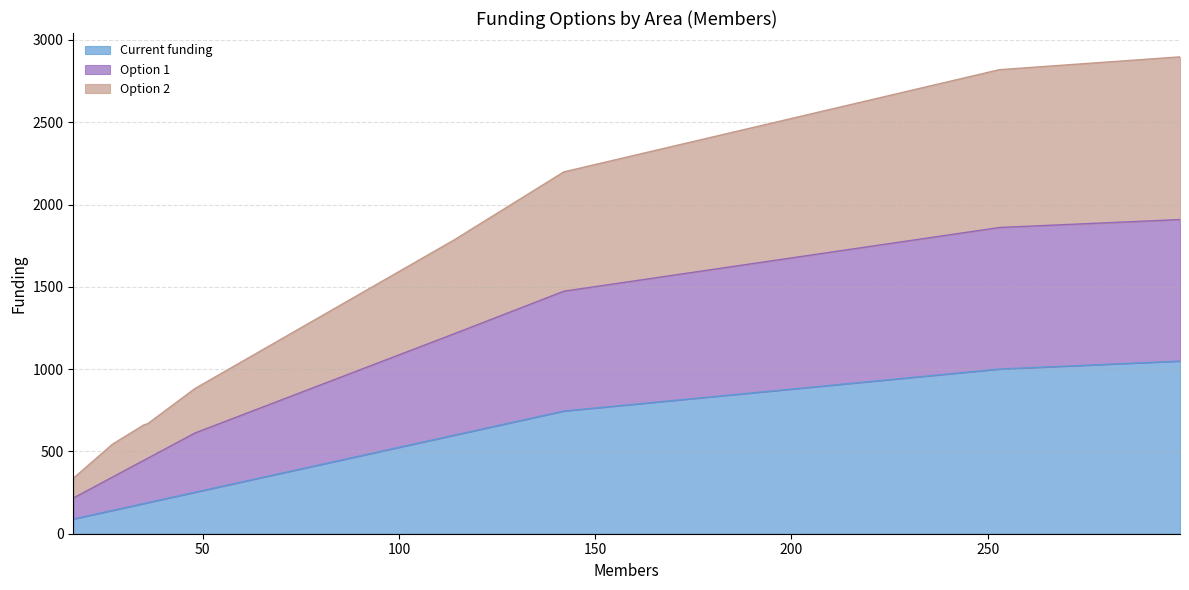

Does the chart display data point markers on the line(s)?

No